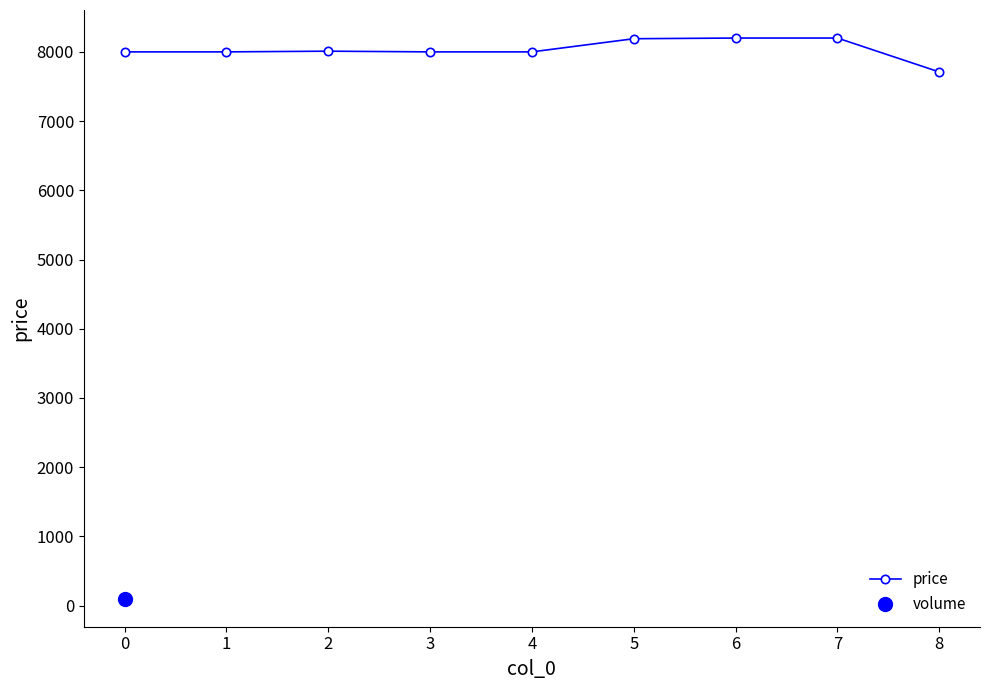

What is the value of the price point at the 4th from the left?

8000